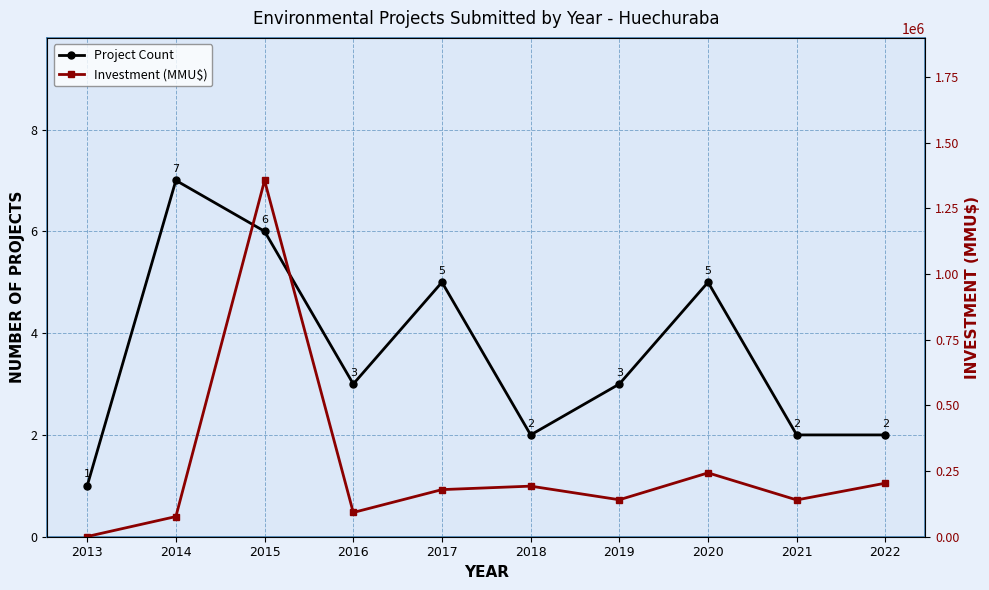

Where is the first local maximum for Project Count?

2014